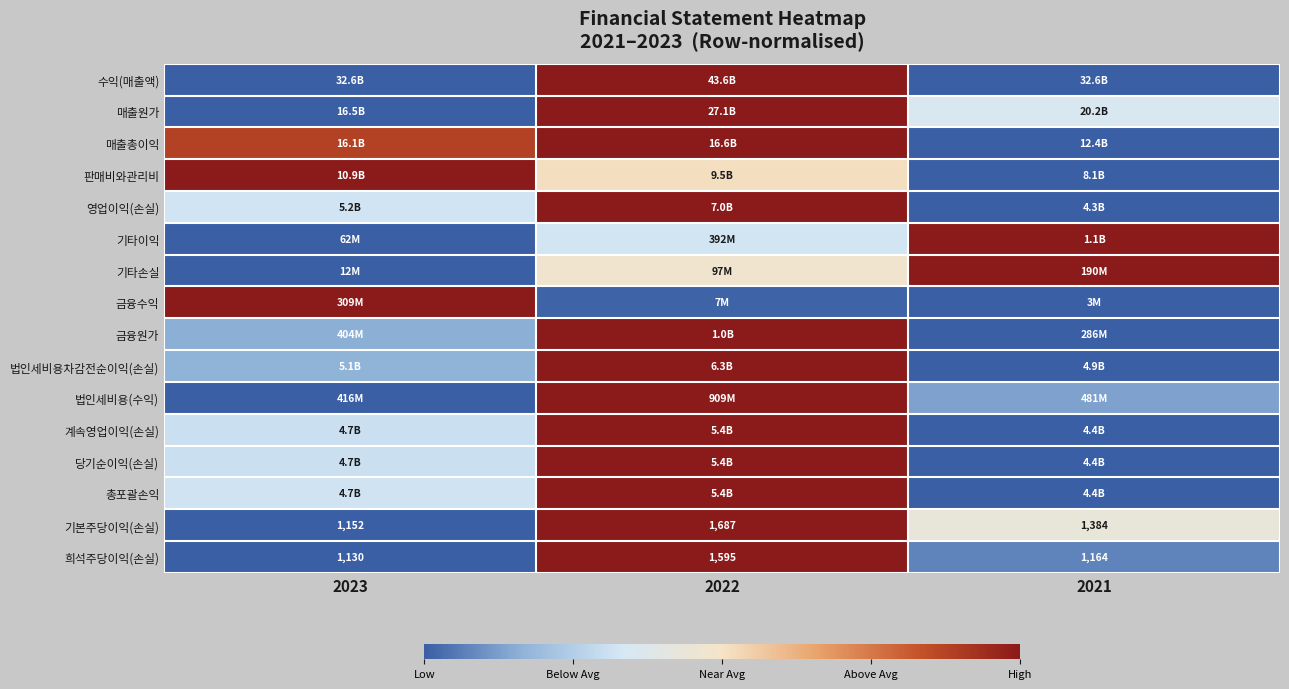

What is the total value across all series at 2022?

13.3